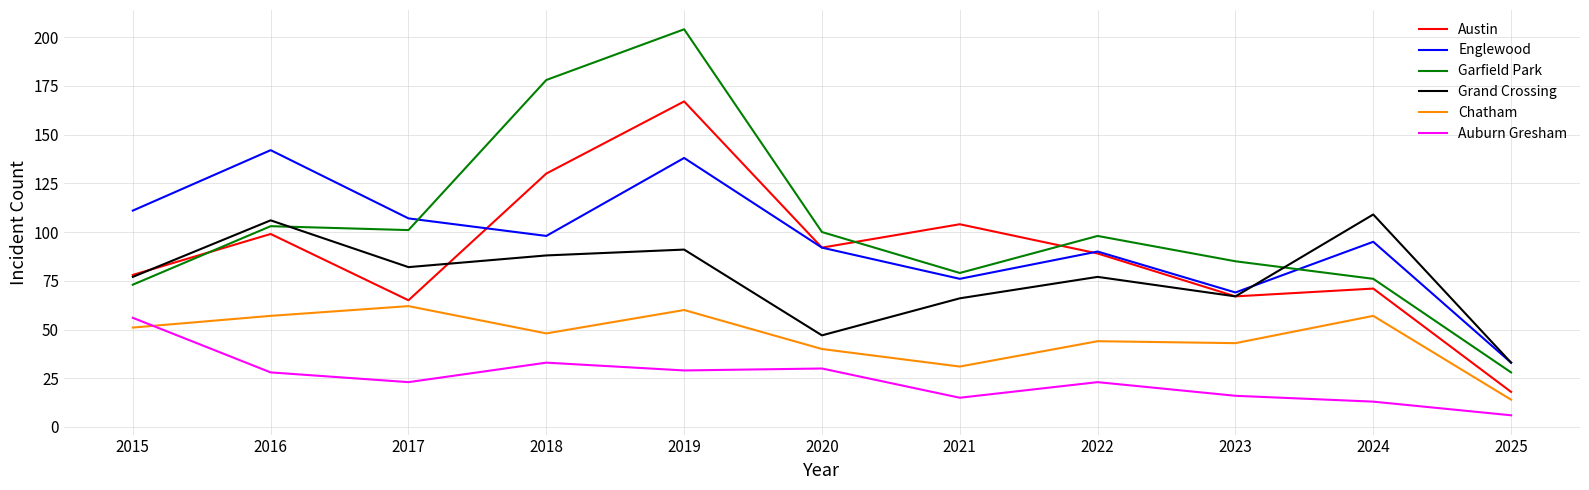

Where do Englewood and Garfield Park first cross each other?

2017 and 2018